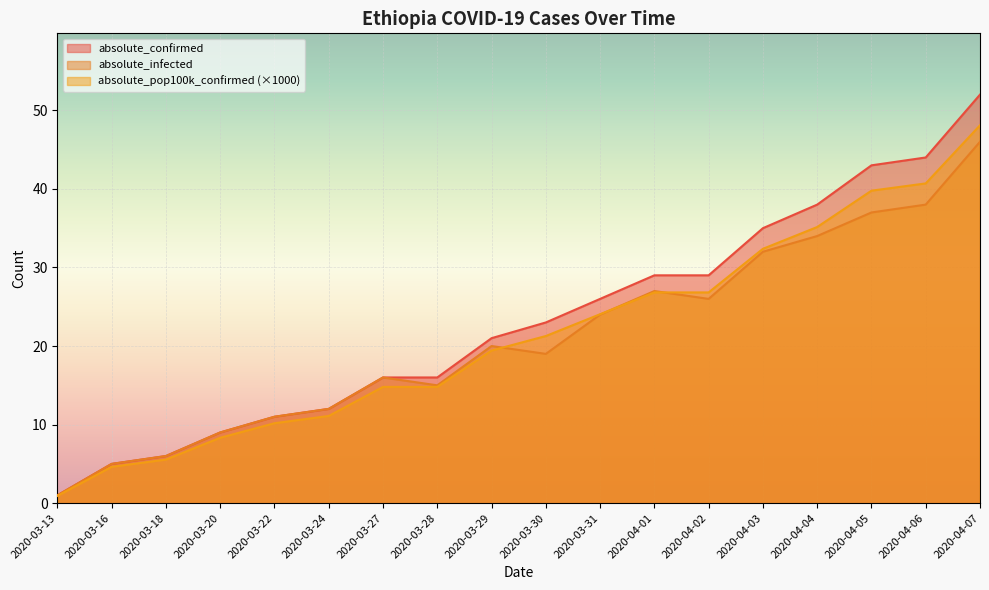

What is the value of the absolute_pop100k_confirmed point at the 12th from the left?

26.8